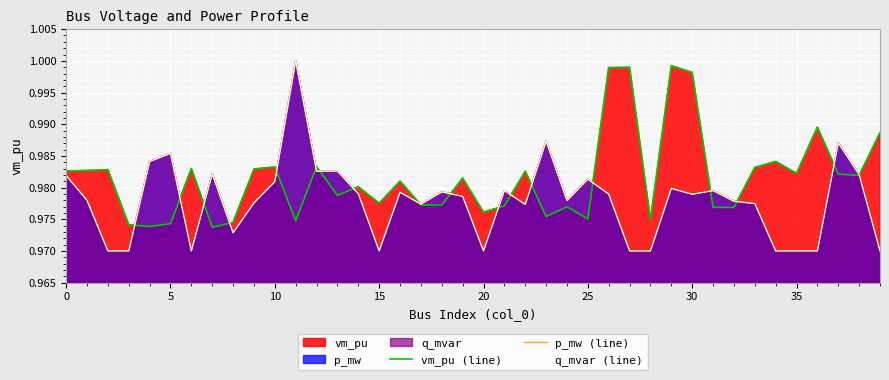

Which category has the highest value across all series?

11